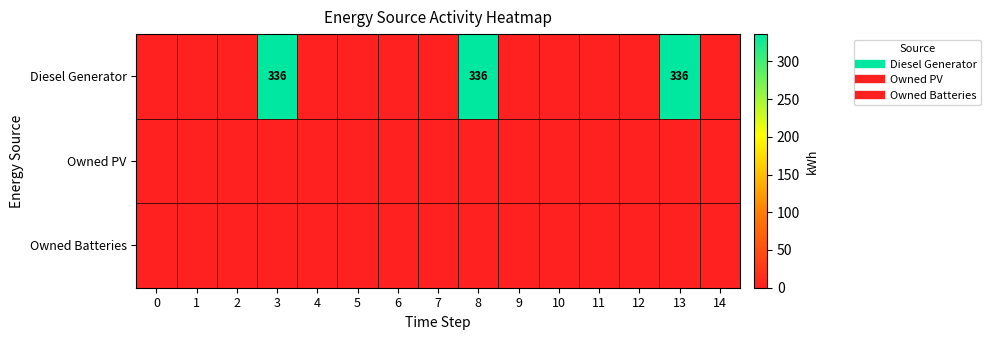

Which has a higher value, 11 or 9?

11